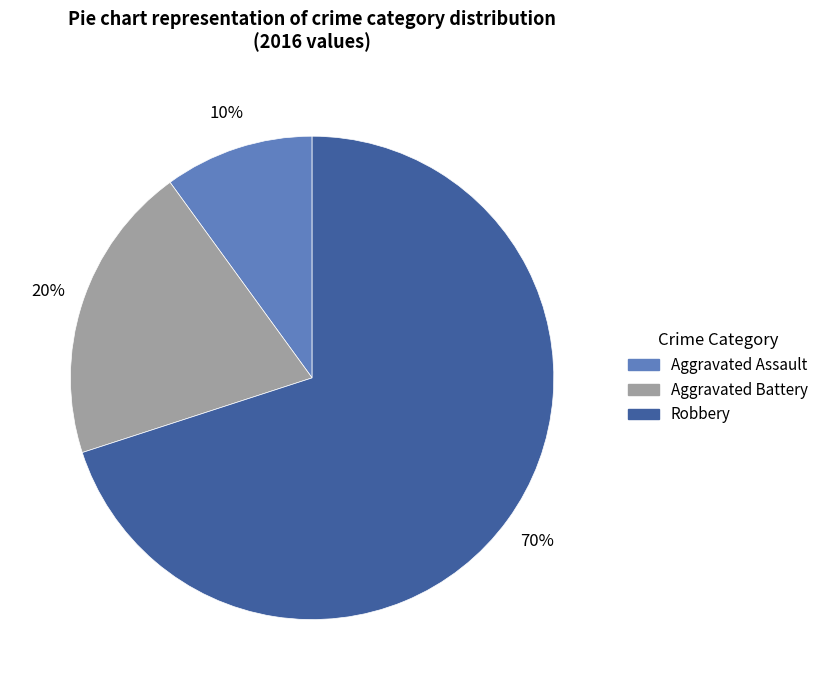

Which category has the smallest portion of the pie?

Aggravated Assault